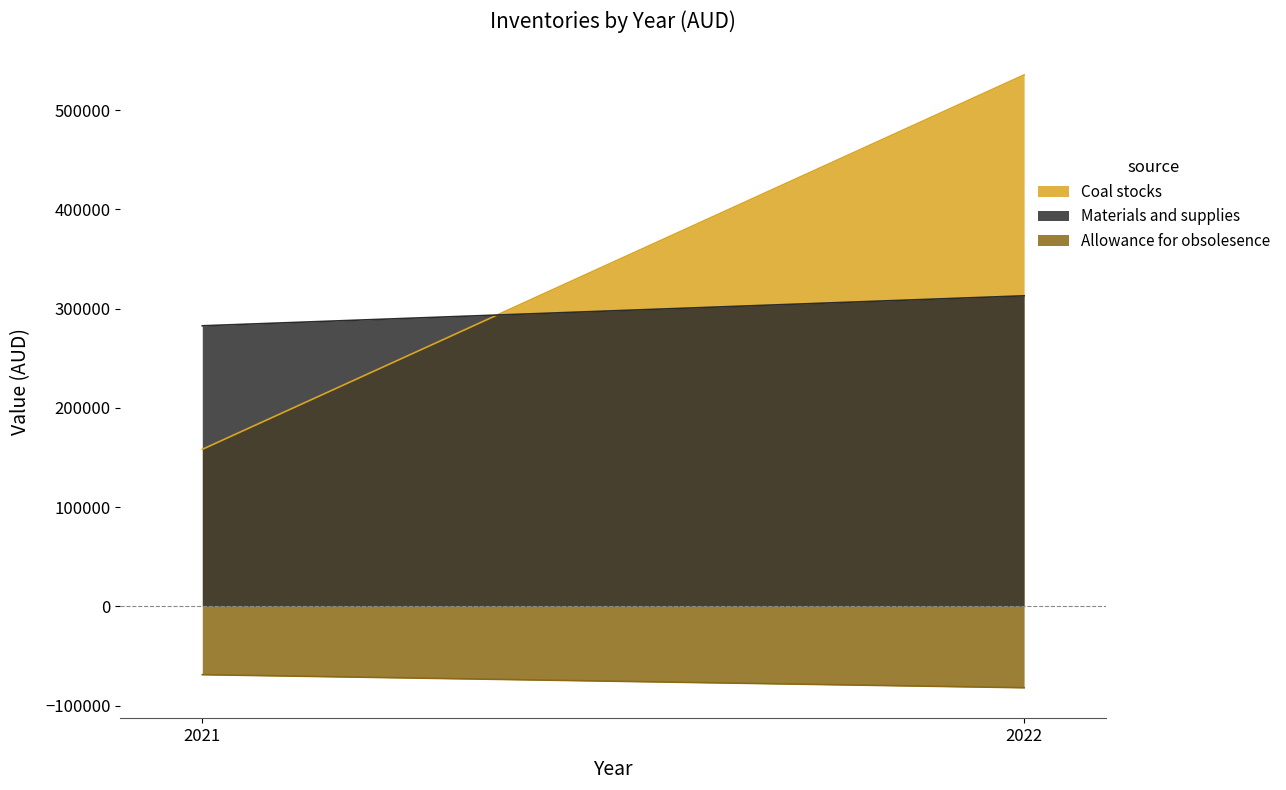

Is it true that Materials and supplies equals 282620 at 2021?

True